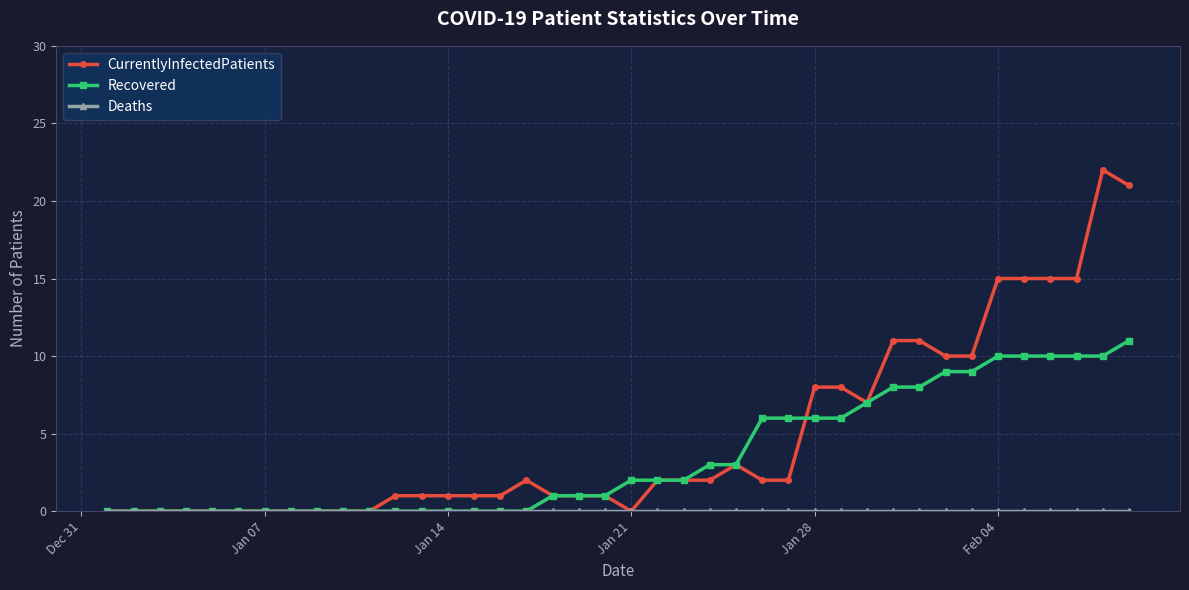

What is the highest value of the CurrentlyInfectedPatients series?

22